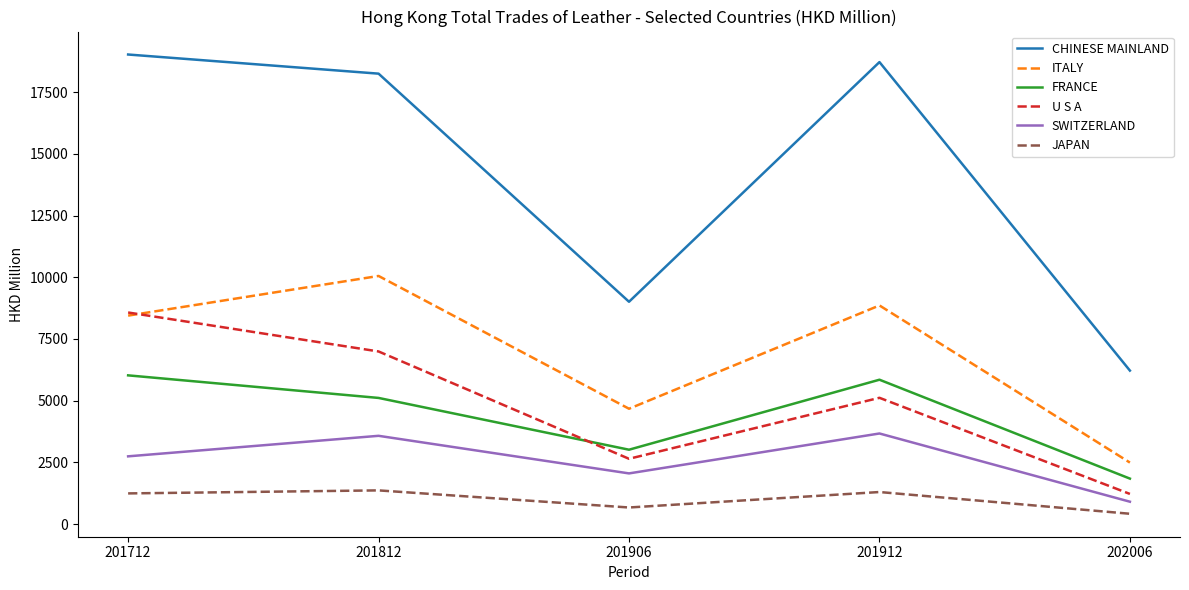

True or false: SWITZERLAND and JAPAN cross at least once.

False